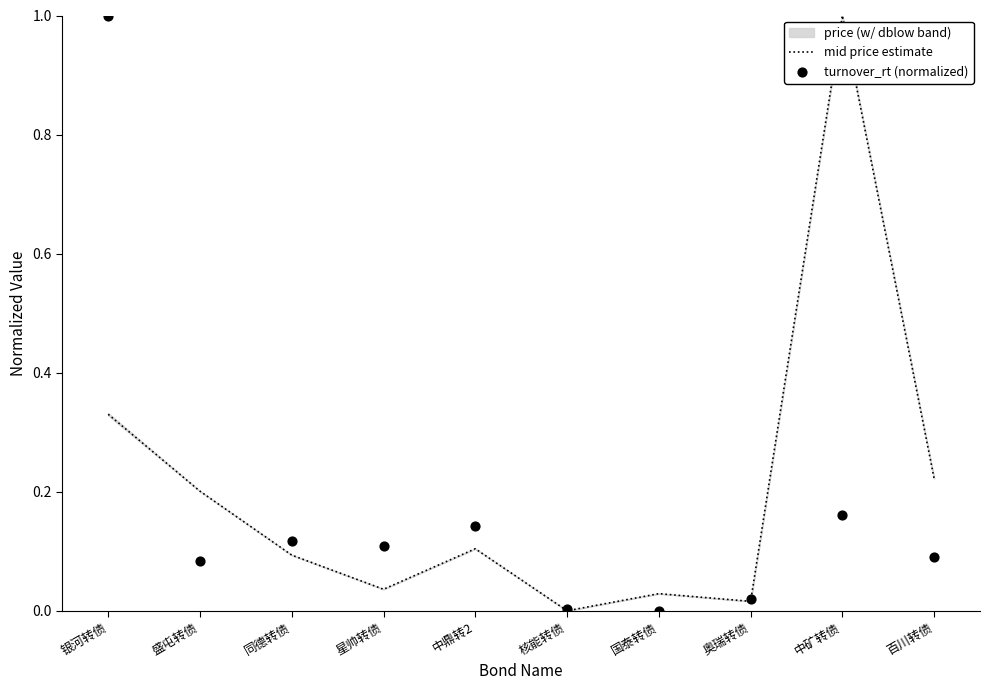

Which series has the largest total across all categories?

mid price estimate